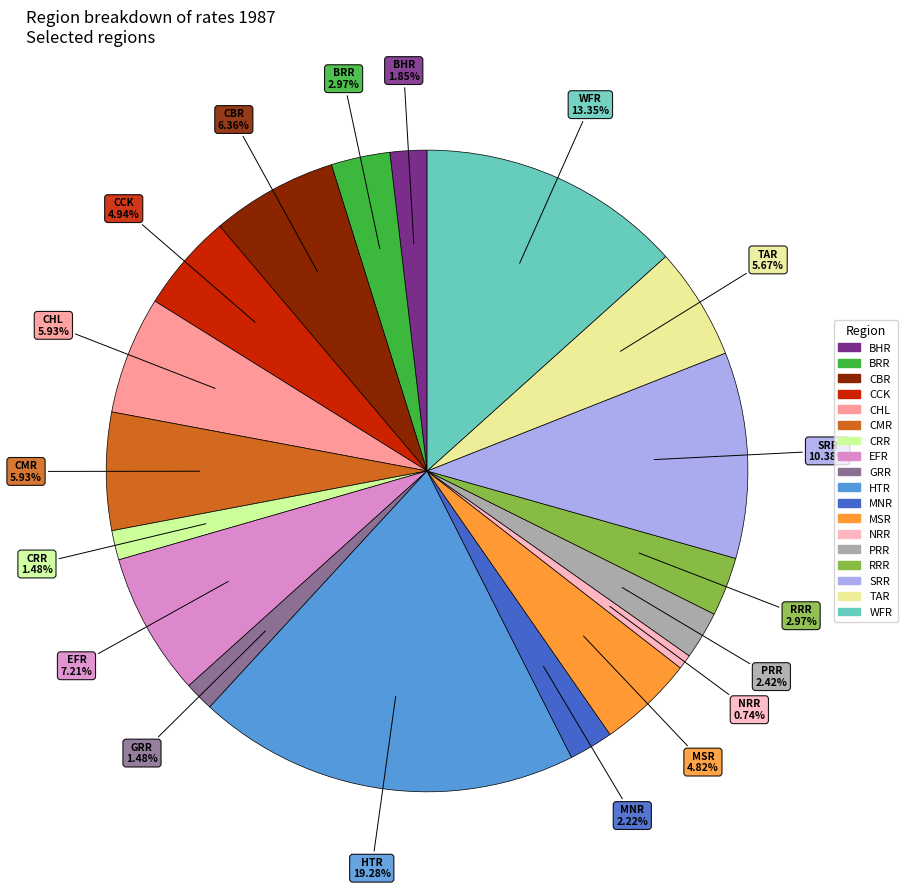

Is it true that PRR is 2% of the pie?

True